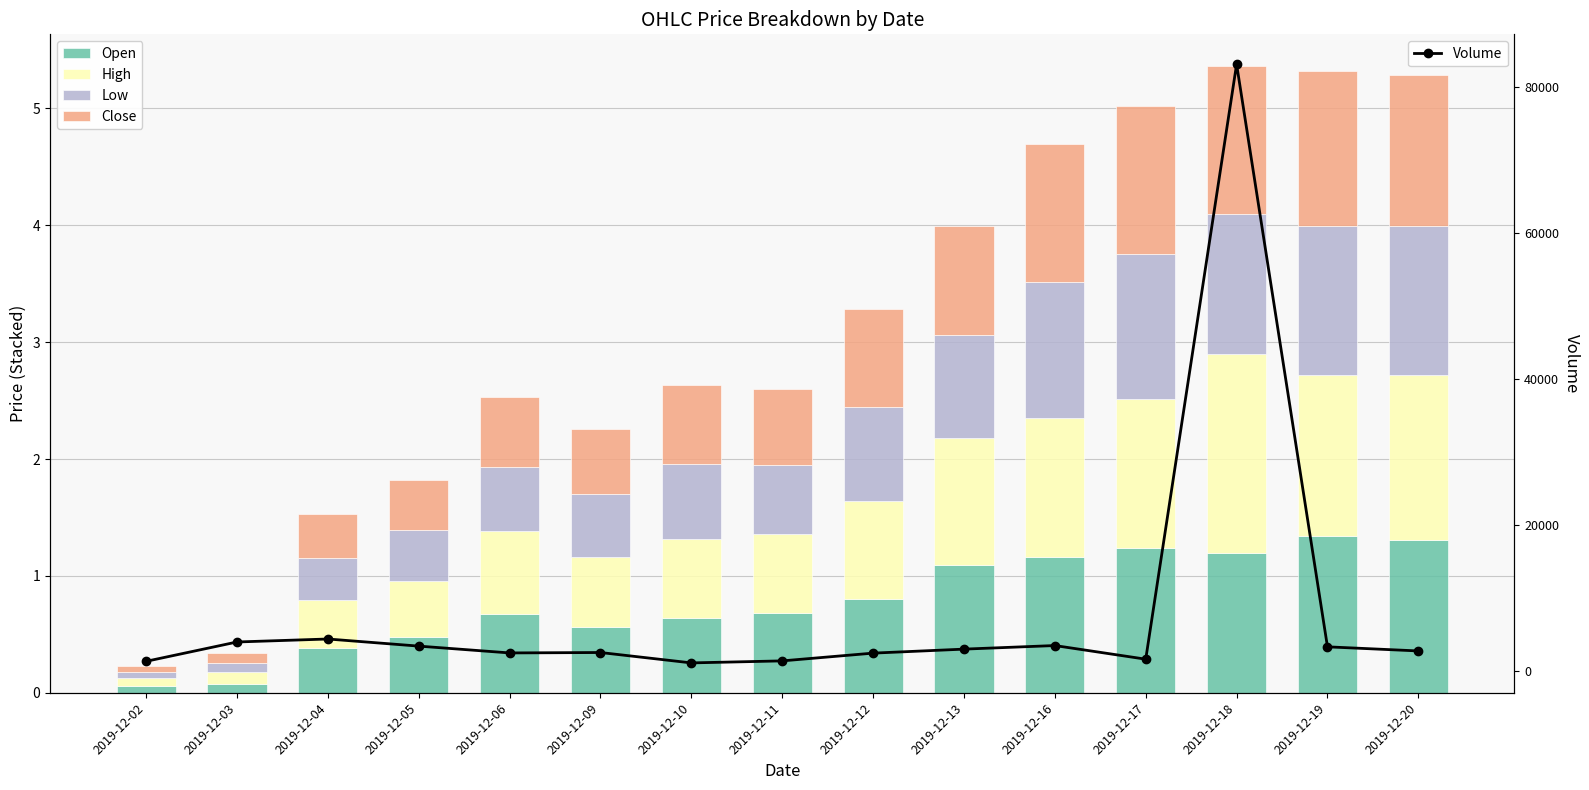

What is the value of the Close bar at the 12th from the left?

1.3